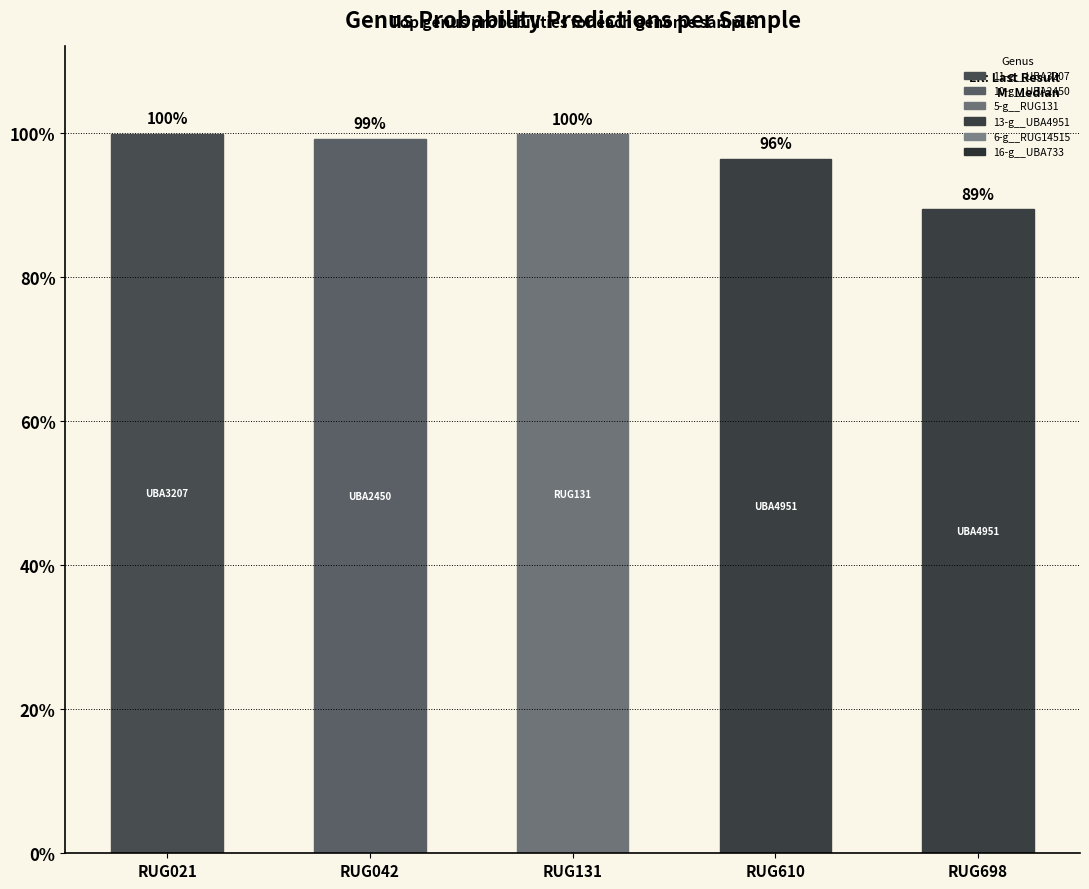

The chart shows a value of 0.3 at RUG131. True or false?

False